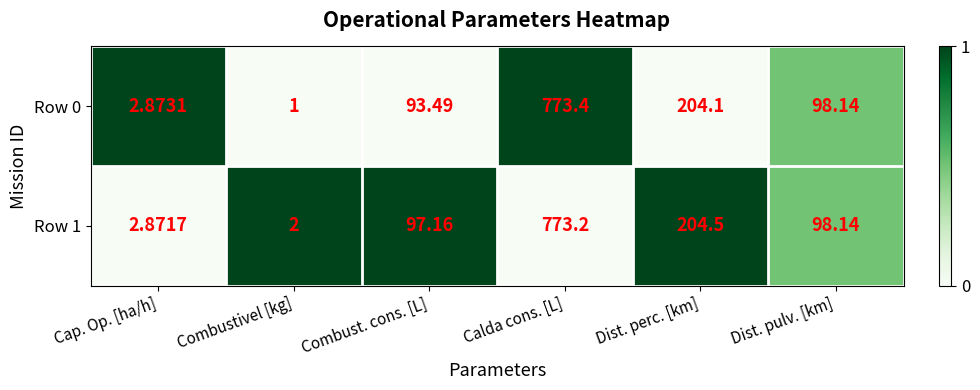

Which label corresponds to the smallest value in the chart?

Combustivel [kg]